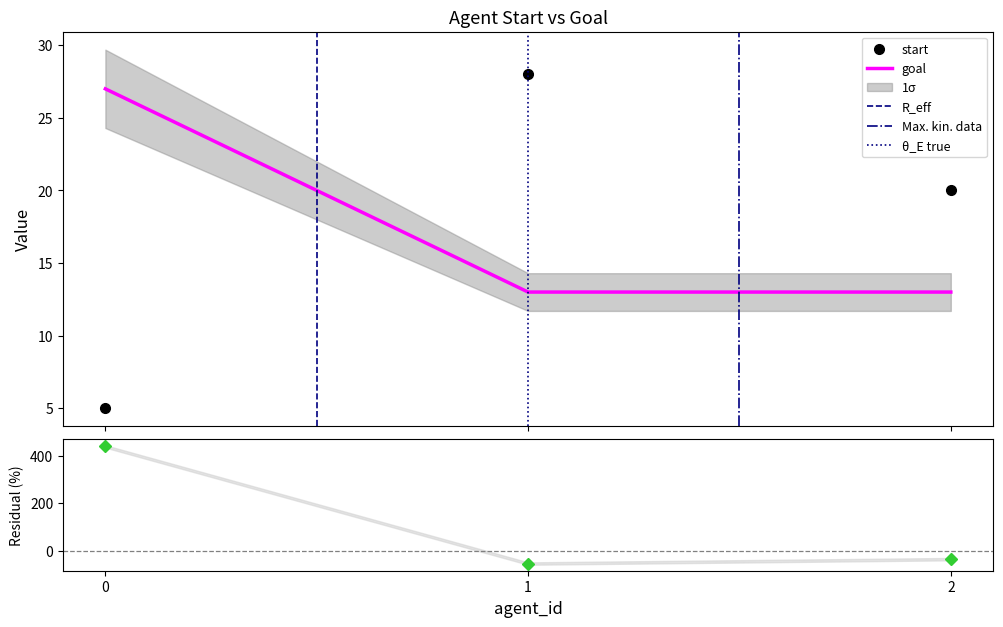

What is the smallest value displayed?

5